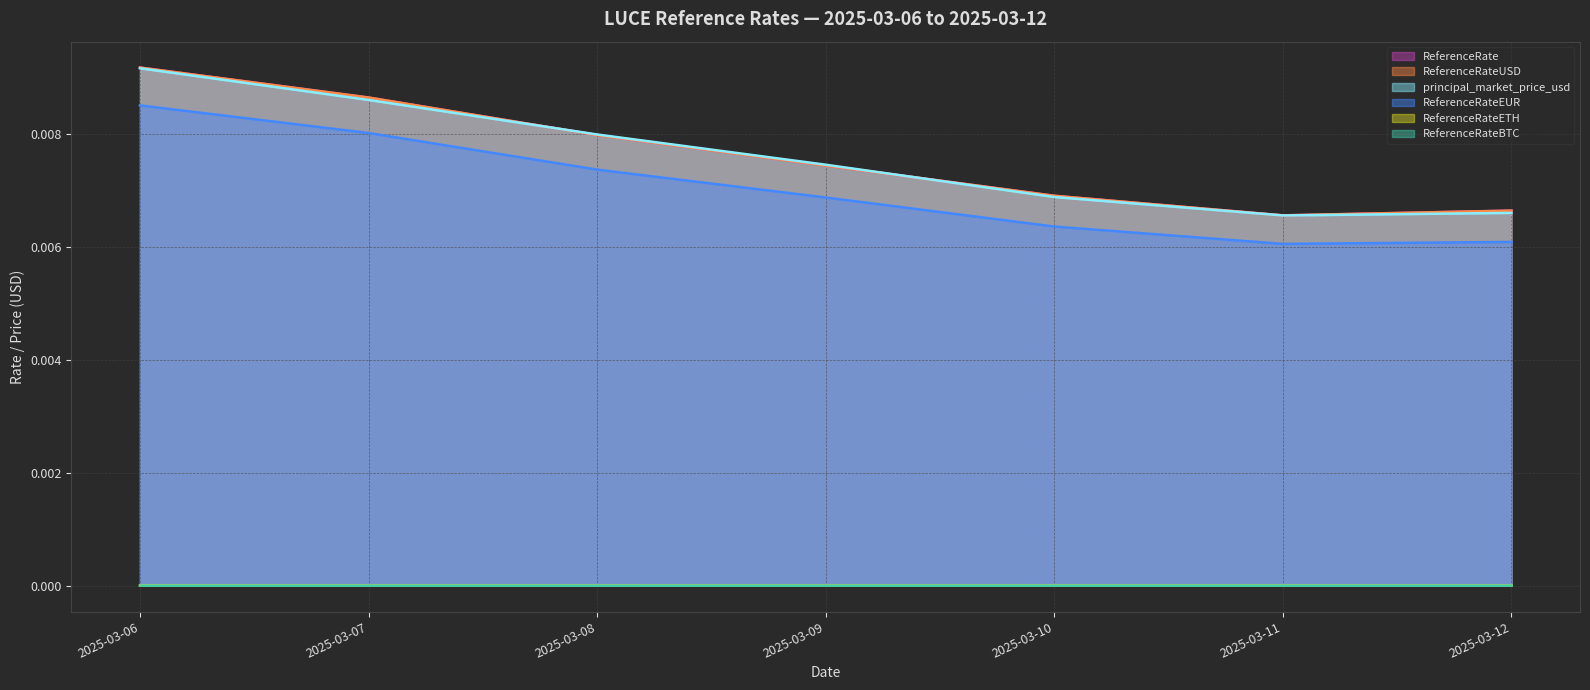

How many lines are shown in the chart?

6